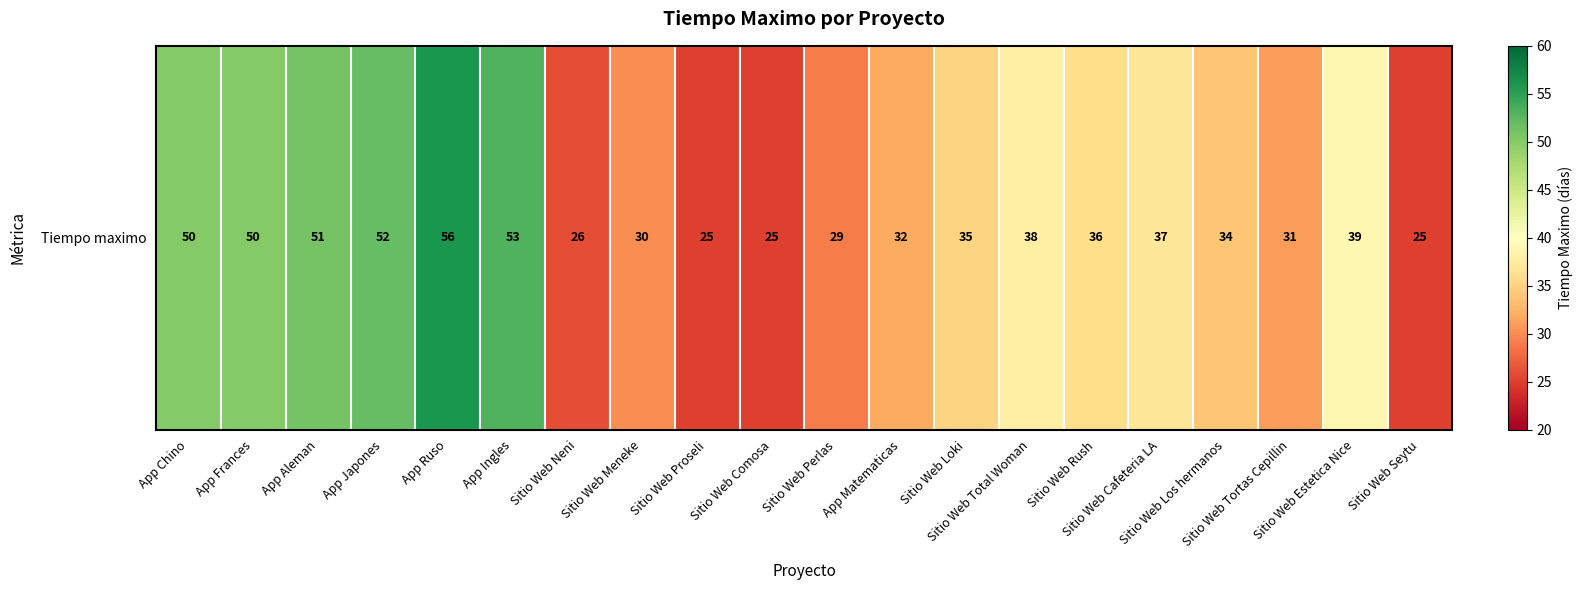

What is the average value?

38